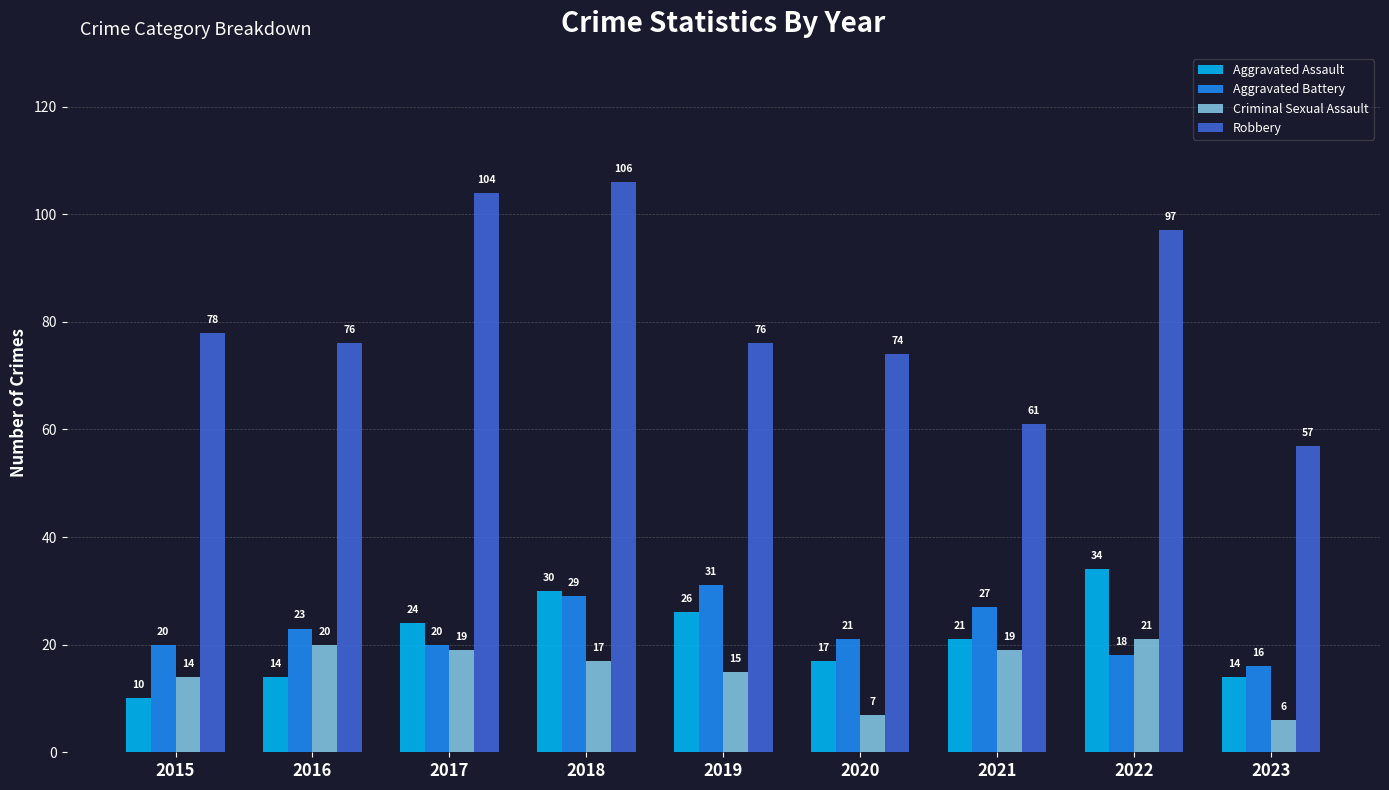

What is the sum of all Aggravated Battery values?

205